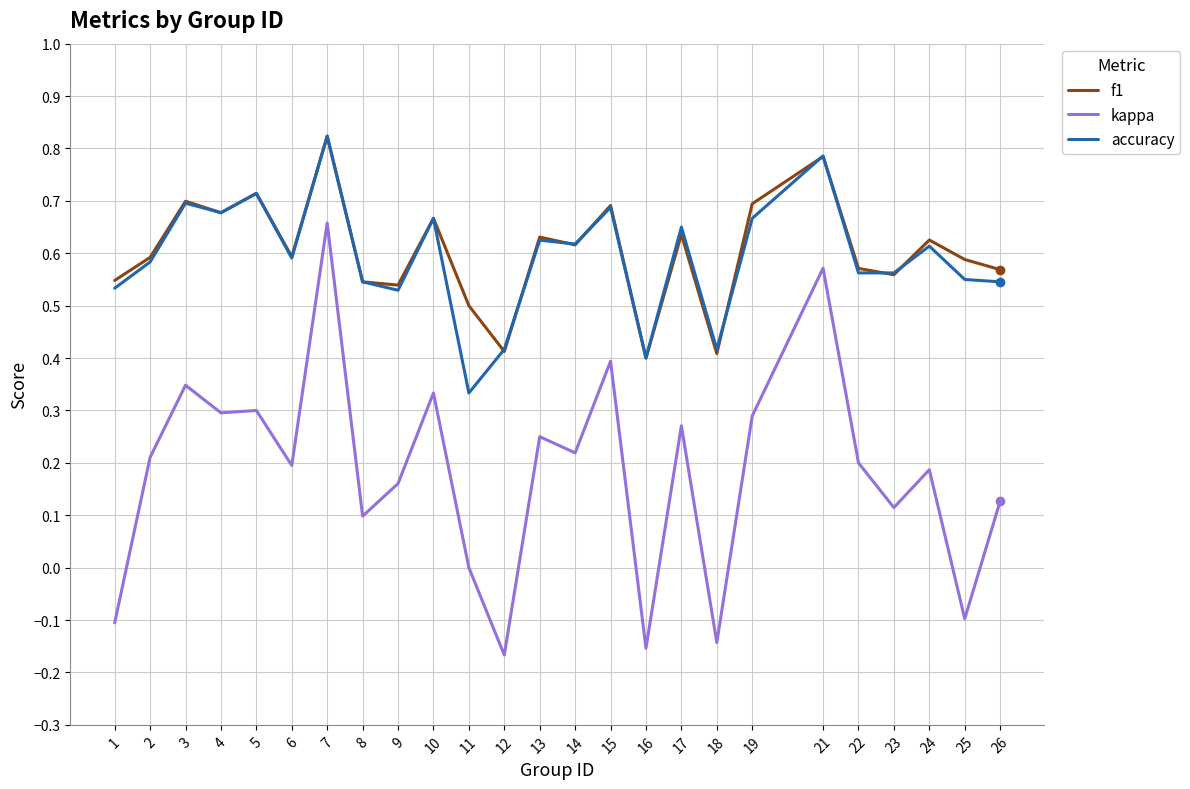

True or false: kappa and accuracy cross at least once.

False